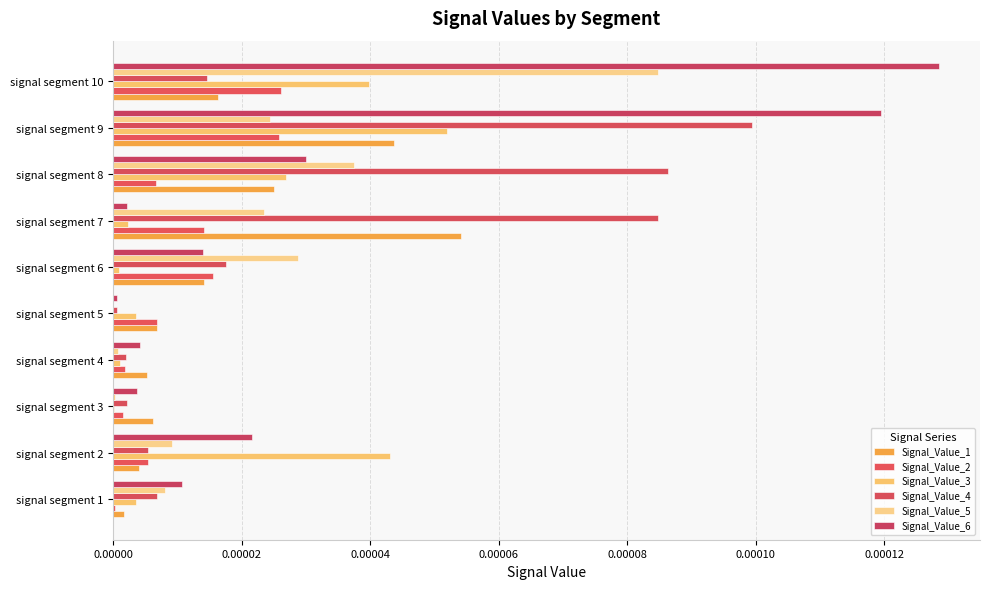

At how many categories does at least one series exceed 0?

10